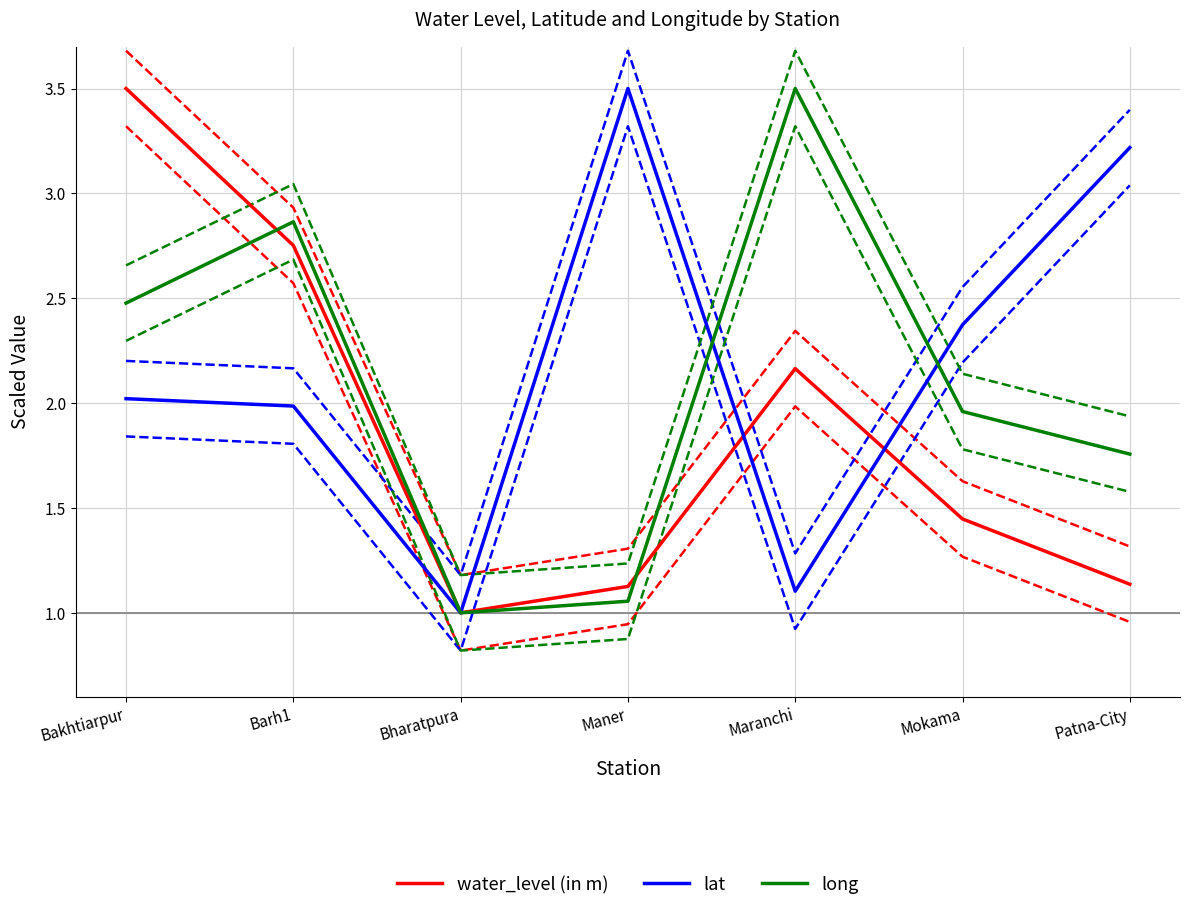

How many times do lat and long cross each other?

2